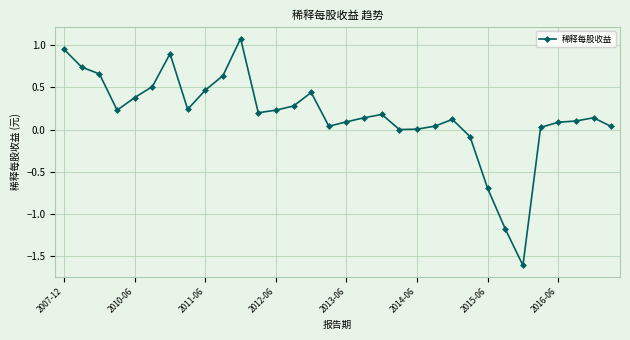

How many series are shown in this chart?

1